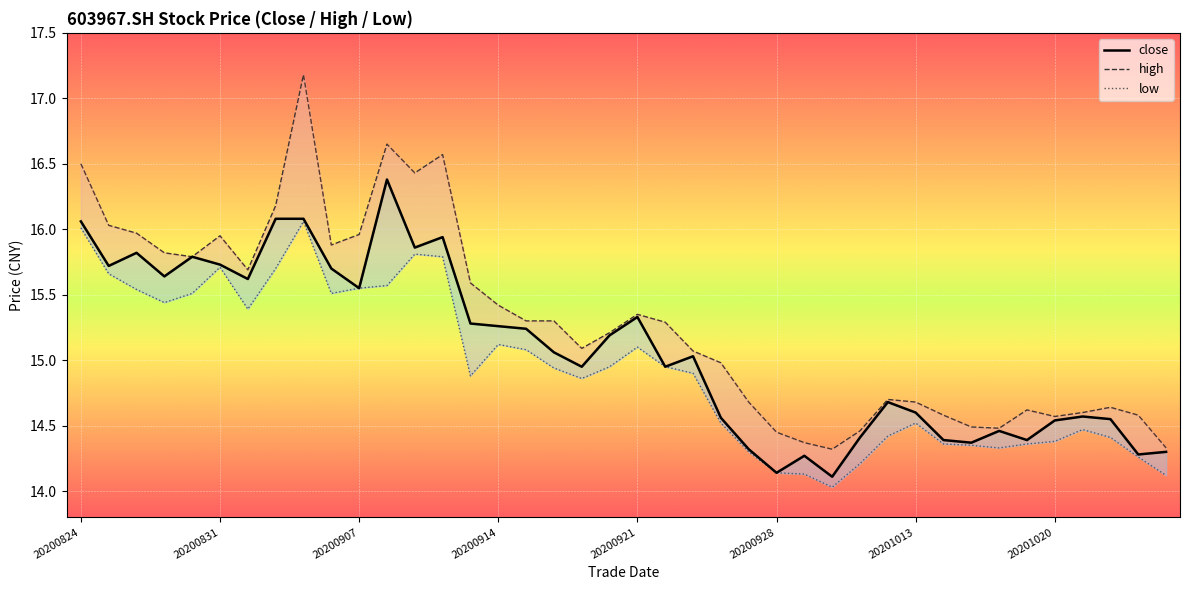

Rank the series at 9 from lowest to highest value.

low, close, high